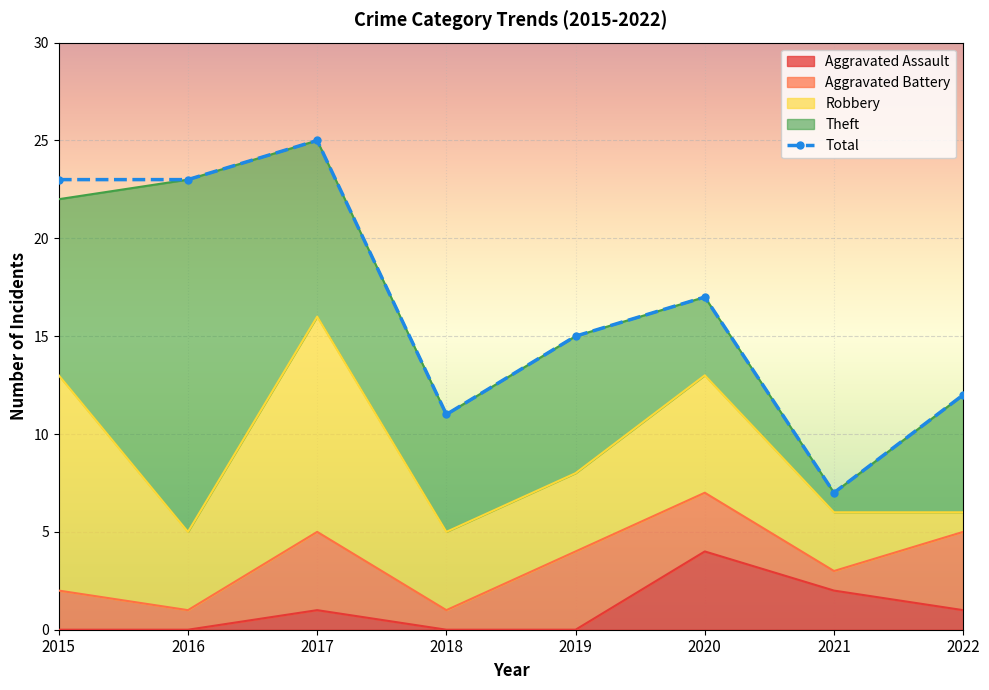

Reading left to right, what are all the values shown in this chart?

Aggravated Assault: 0	0	1	0	0	4	2	1
Aggravated Battery: 2	1	4	1	4	3	1	4
Robbery: 11	4	11	4	4	6	3	1
Theft: 9	18	9	6	7	4	1	6
Total: 23	23	25	11	15	17	7	12